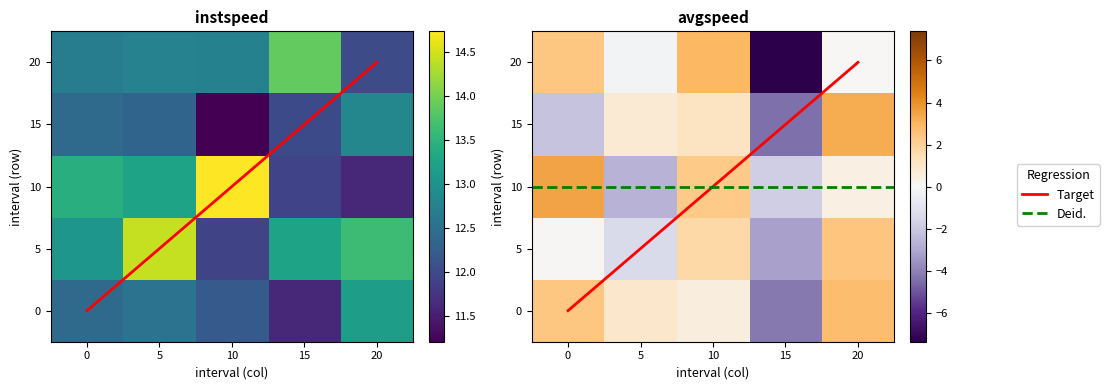

Between 3 and 5, which is larger?

5